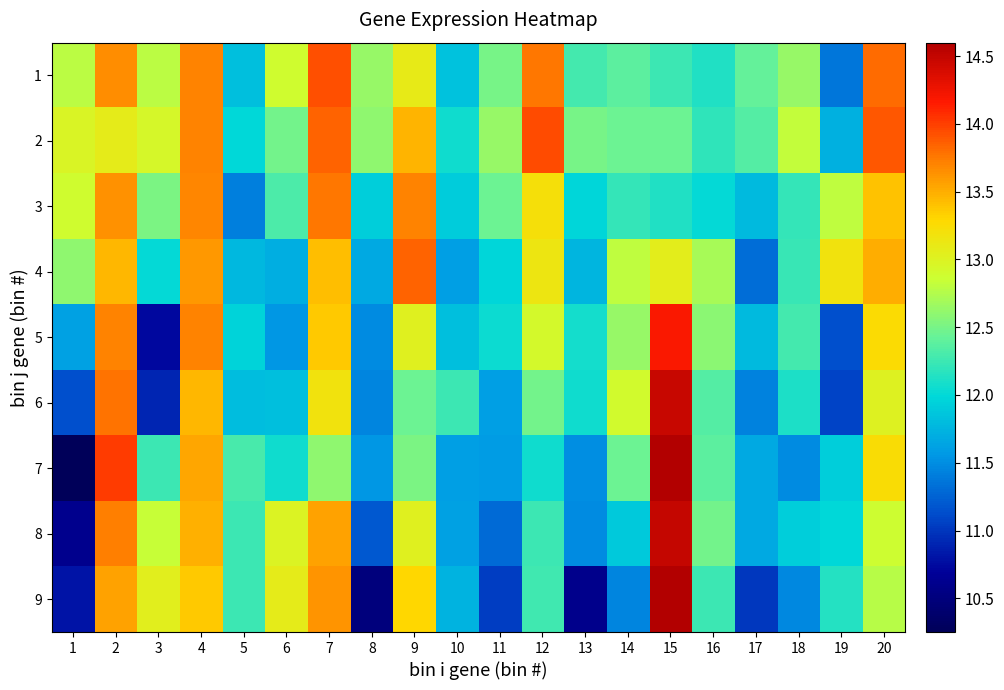

What is the difference between the highest and lowest values at 15?

2.5